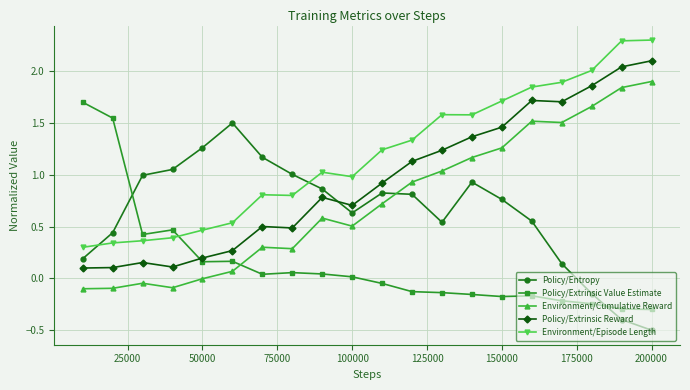

What is the sum of all Environment/Episode Length values?

23.8